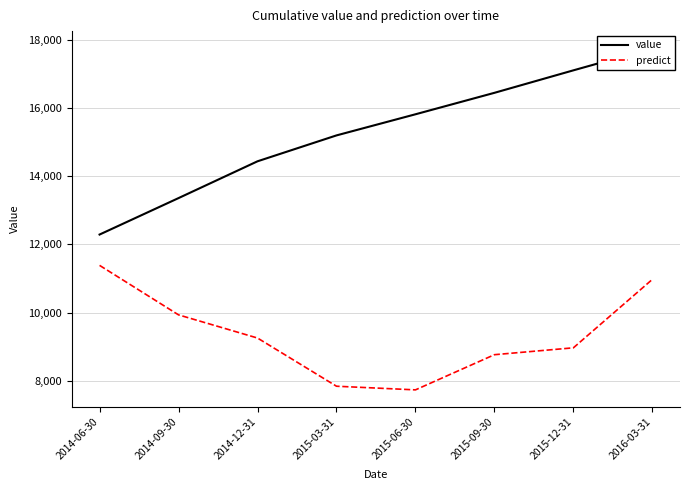

Which has a higher value, 2015-12-31 or 2014-12-31?

2015-12-31